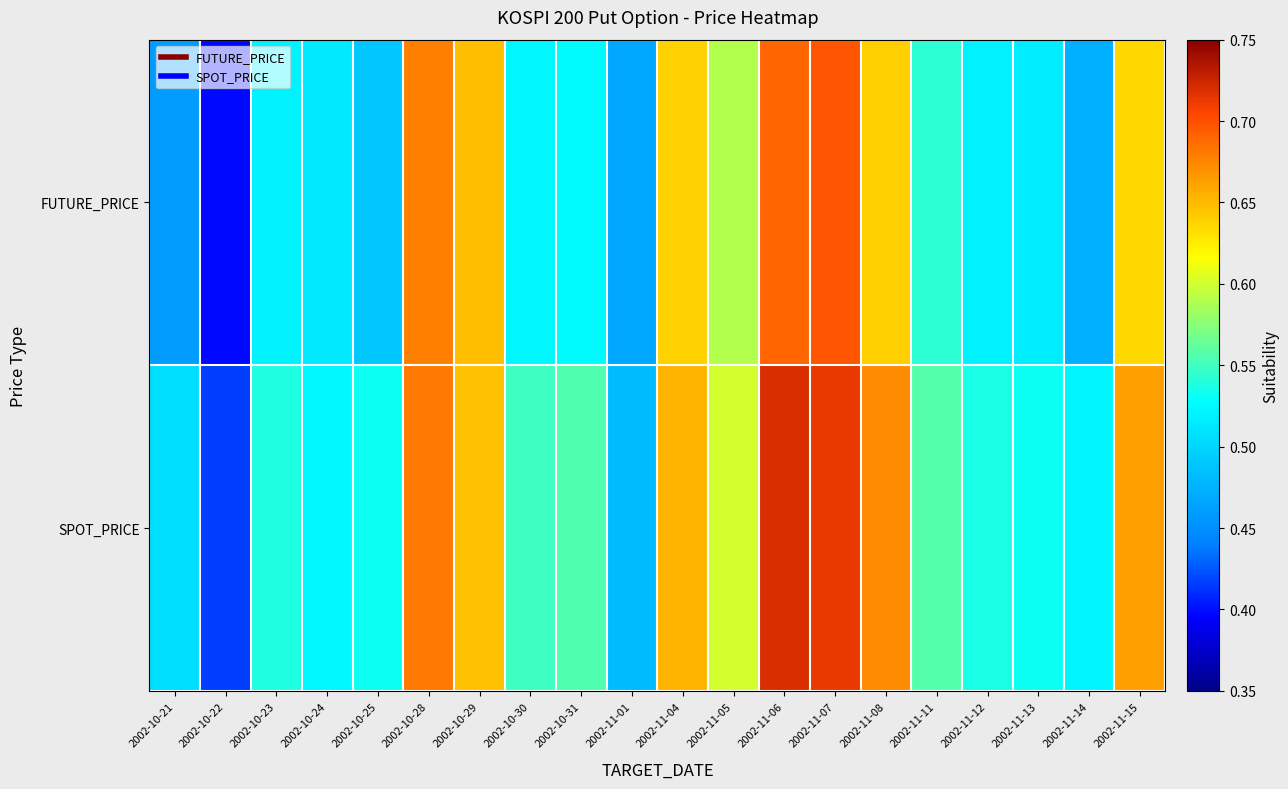

List the series in order of their peak value, lowest first.

FUTURE_PRICE, SPOT_PRICE